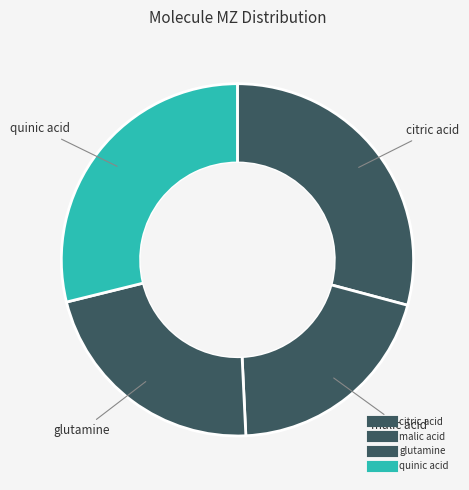

Count the number of slices in the pie.

4